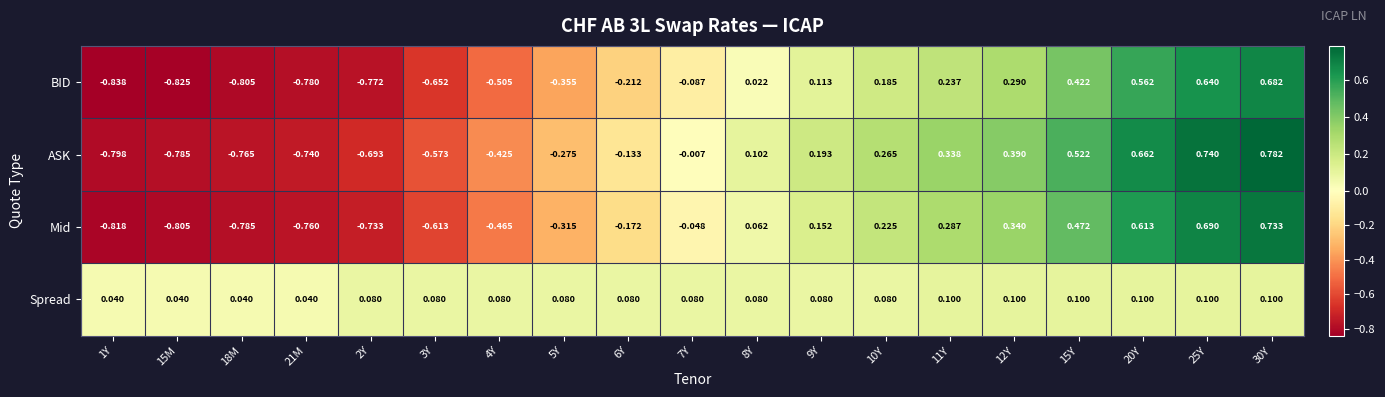

Rank the series at 5Y from highest to lowest value.

Spread, ASK, Mid, BID